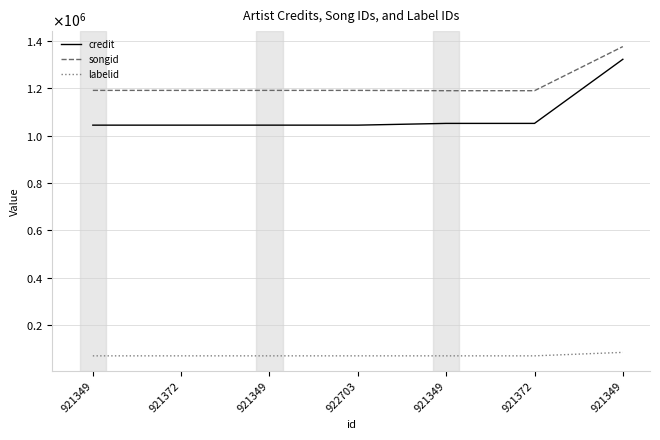

What is the difference between the labelid values at 921349 and 921349?

14660